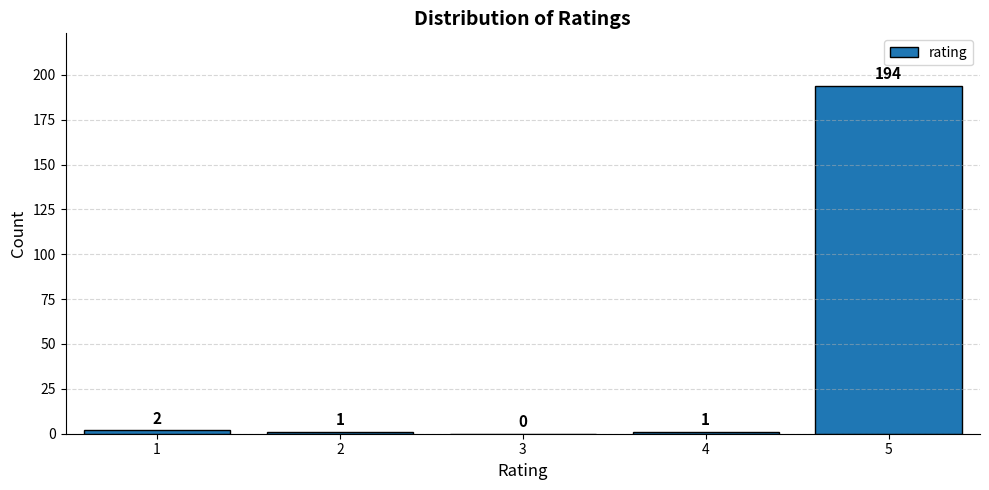

Reading right to left, extract all data points from this chart.

5=194	4=1	3=0	2=1	1=2